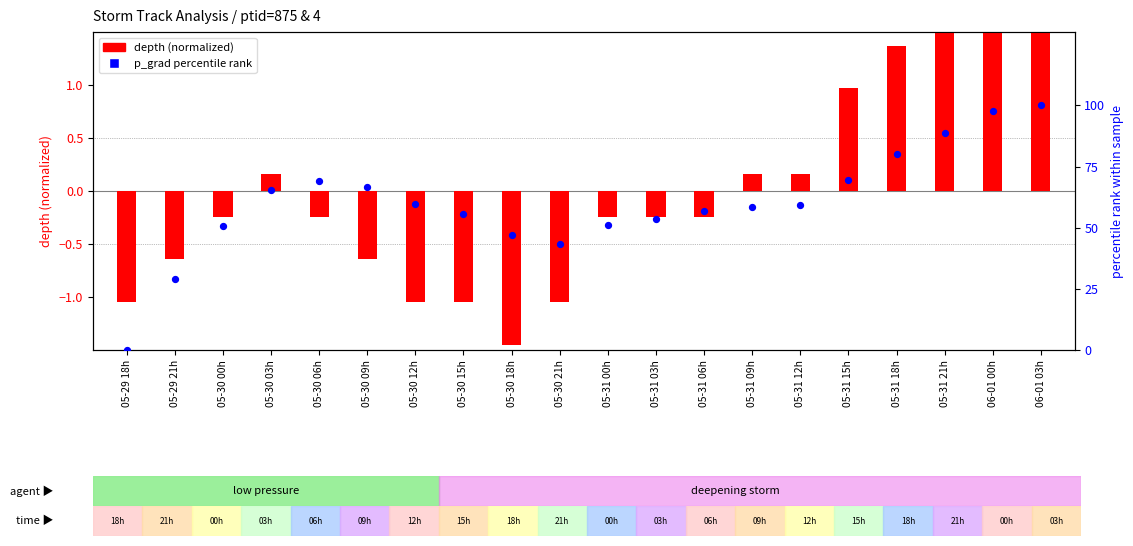

What is the total value across all series at 05-31 00h?

50.9